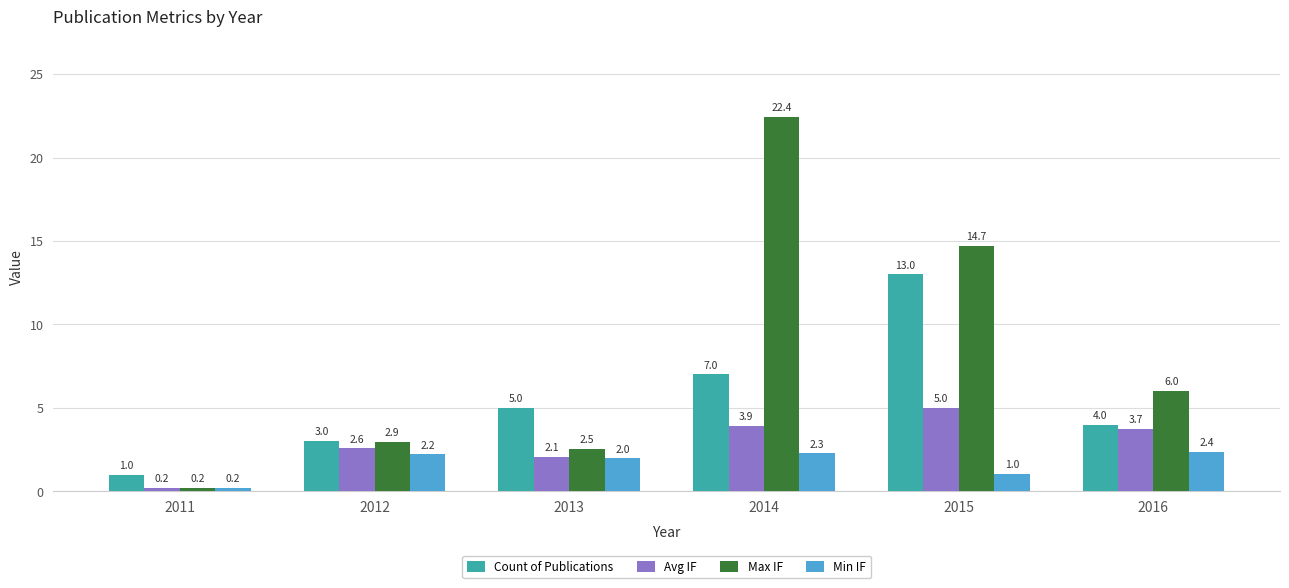

What are all the series names shown in the legend?

Count of Publications, Avg IF, Max IF, Min IF